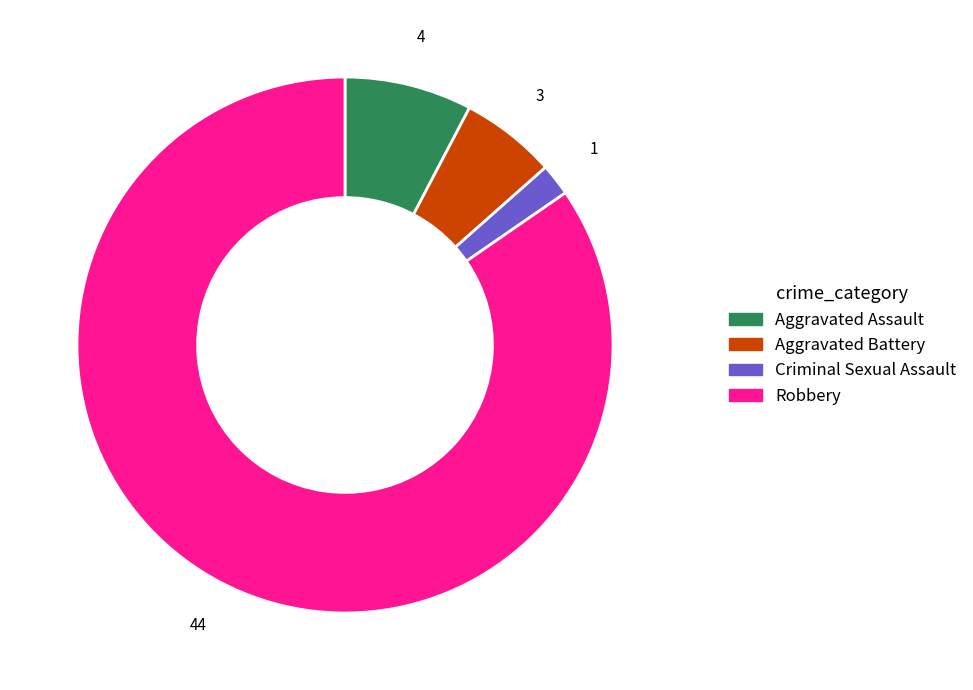

Which has a higher value, Criminal Sexual Assault or Aggravated Battery?

Aggravated Battery